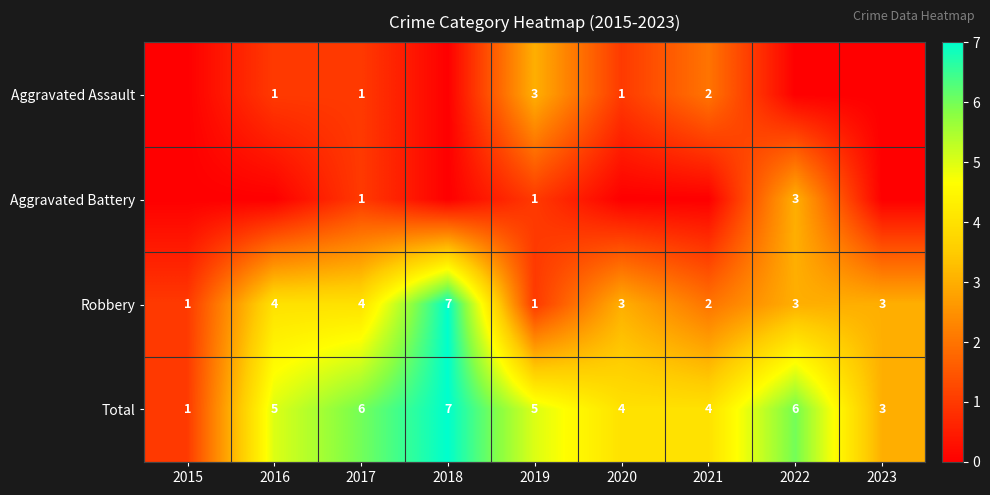

How many Robbery values are between 2 and 4?

6